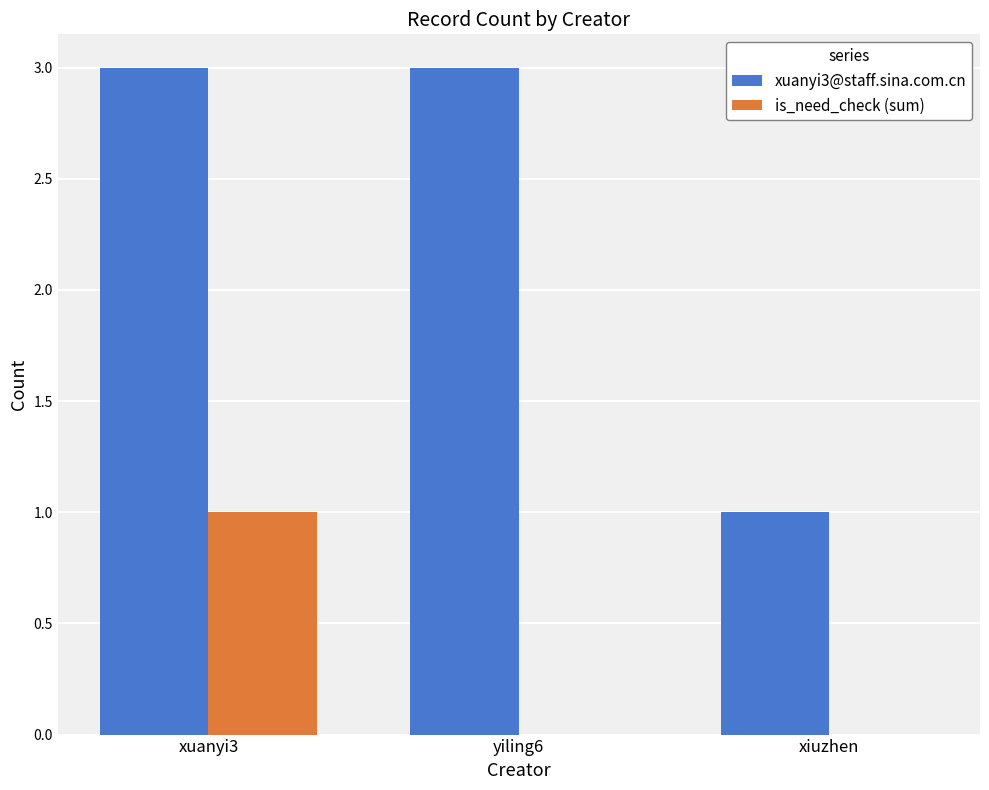

How many groups of bars are there?

3